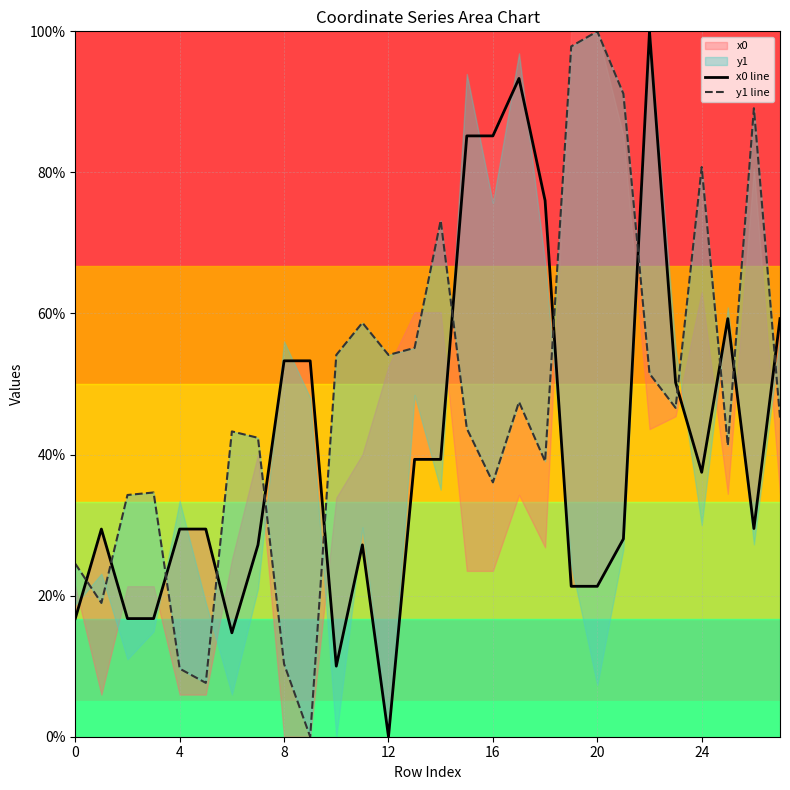

How many times do y1 line and x0 line cross each other?

13